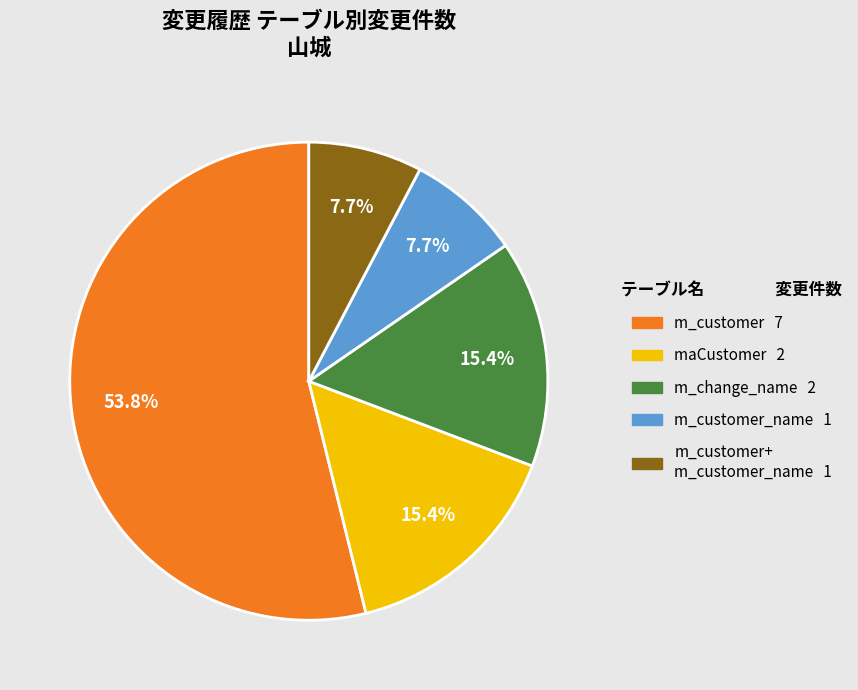

Is there any slice that represents more than half of the pie?

Yes